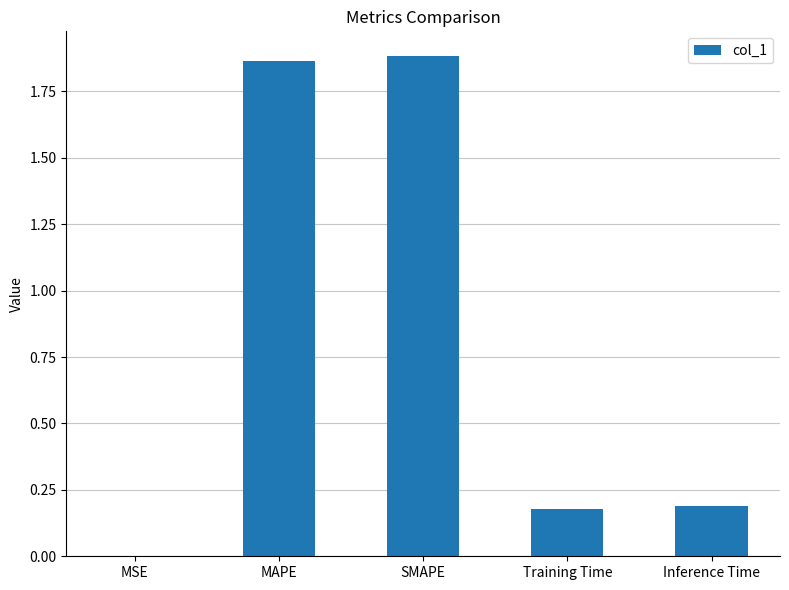

Which has a higher value, Inference Time or MSE?

Inference Time